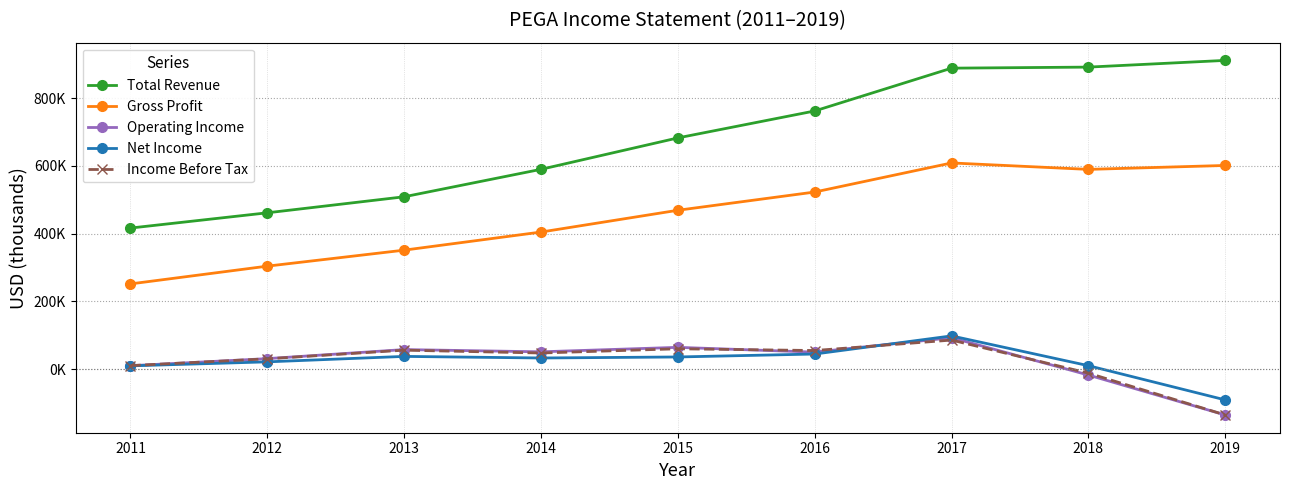

True or false: Gross Profit and Net Income intersect in this chart.

False